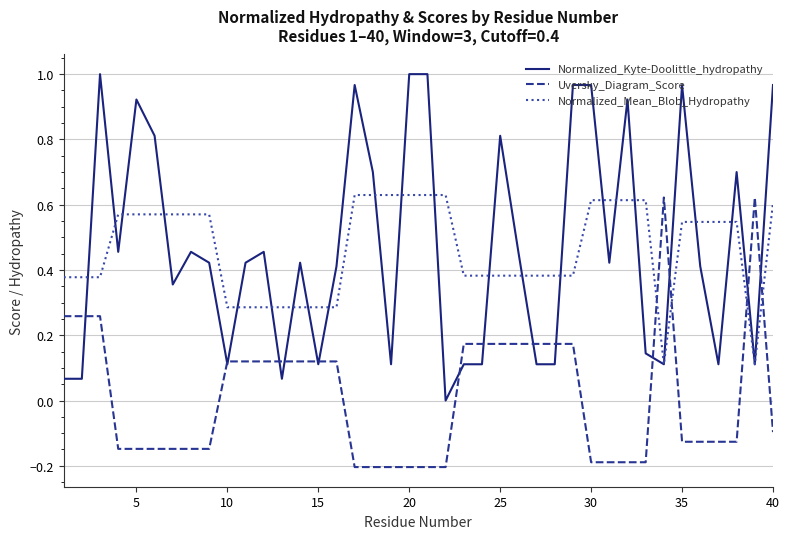

Which series has the widest spread of values?

Normalized_Kyte-Doolittle_hydropathy